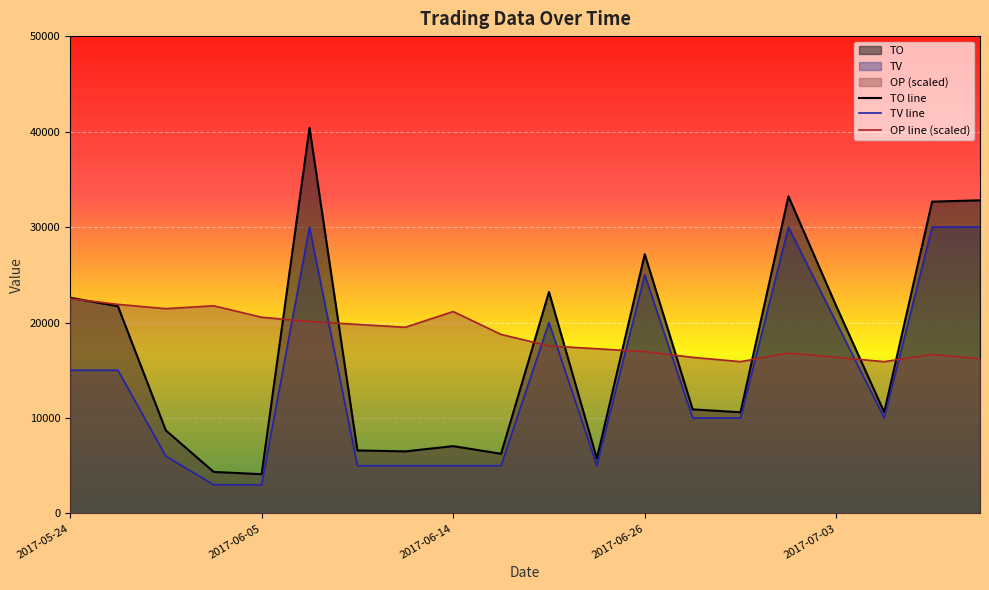

The value of TO at 2017-06-07 is 6600.0. True or false?

True